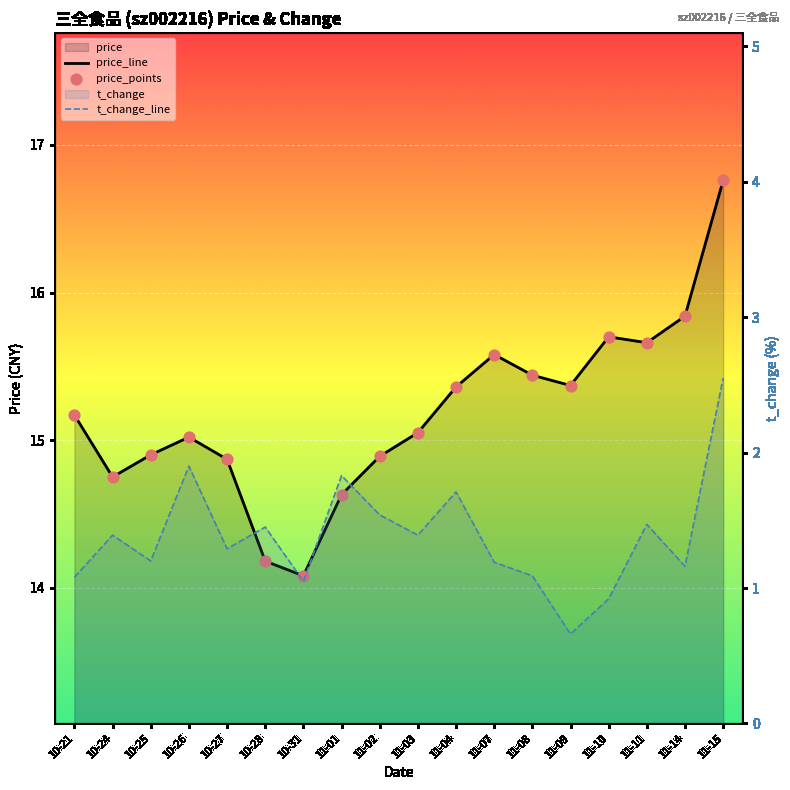

What is the total value across all series at 10-27?

31.0